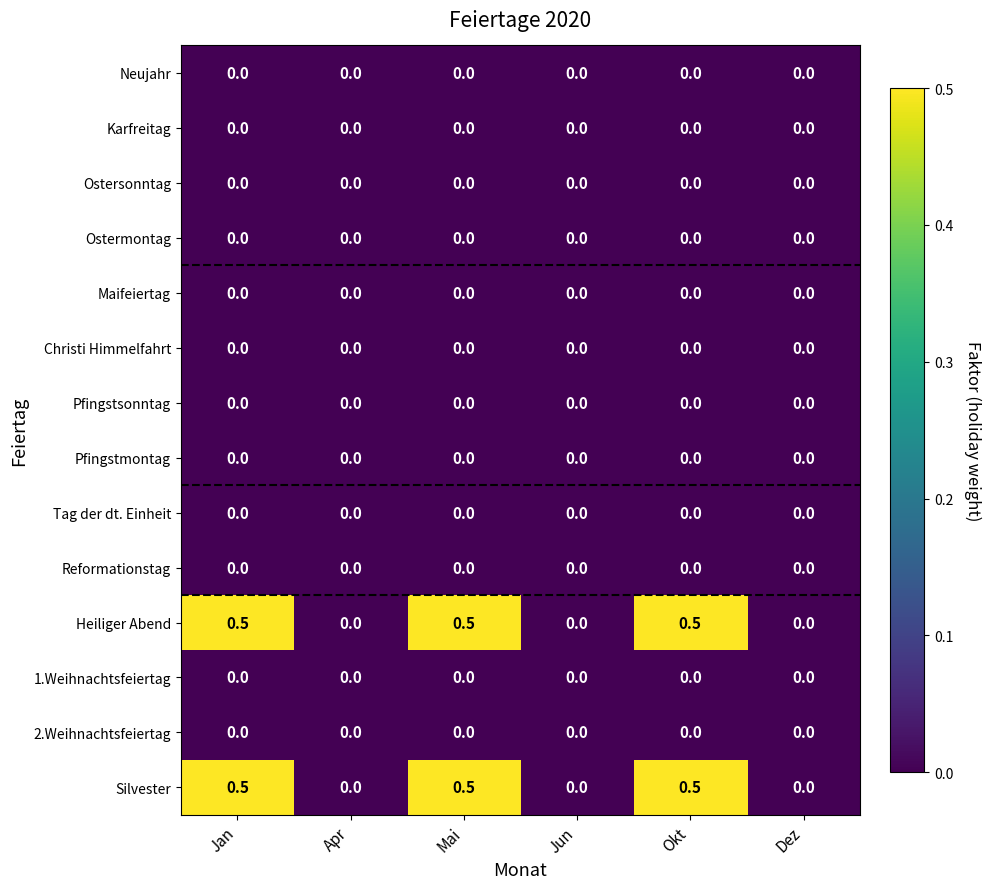

What is the difference between the highest and lowest values at Okt?

0.5